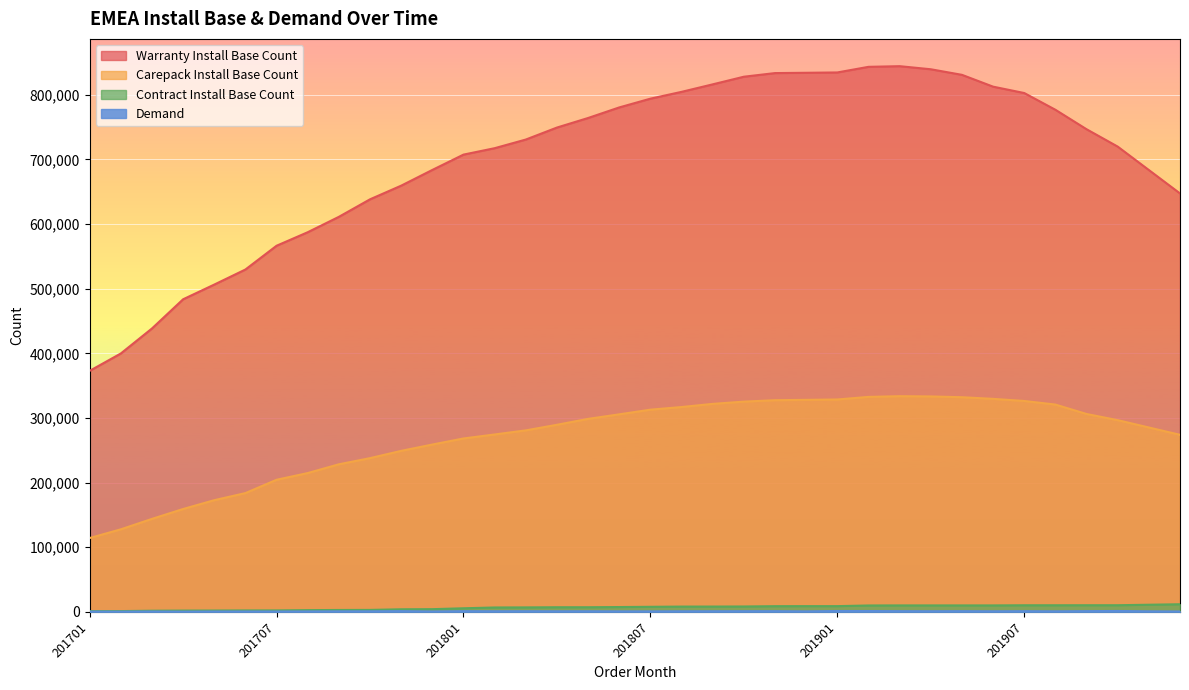

Which category has the highest value across all series?

201903